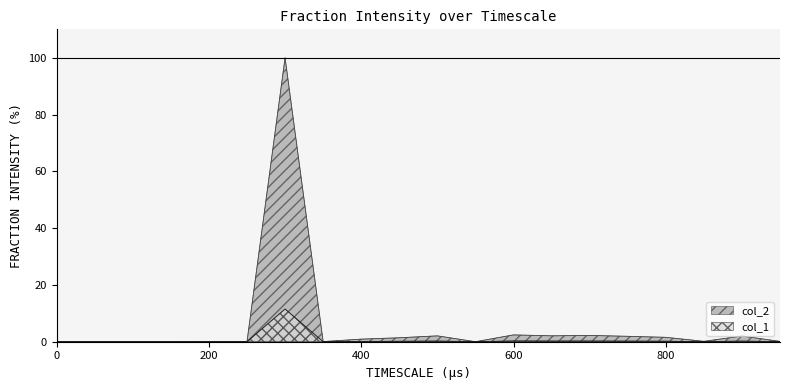

Rank the series by their maximum value, from lowest to highest.

col_1, col_2